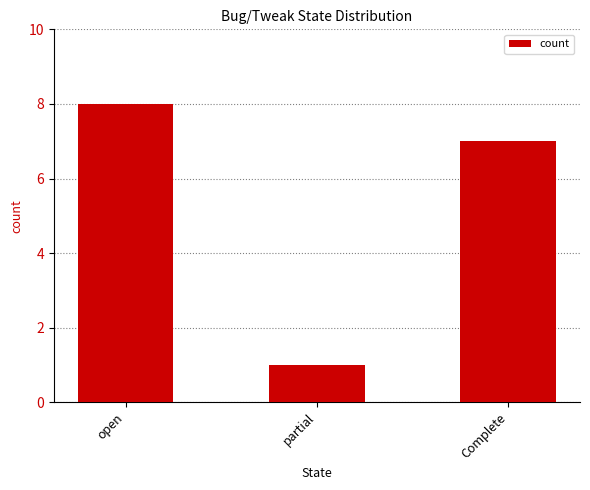

The value at Complete is 10. True or false?

False